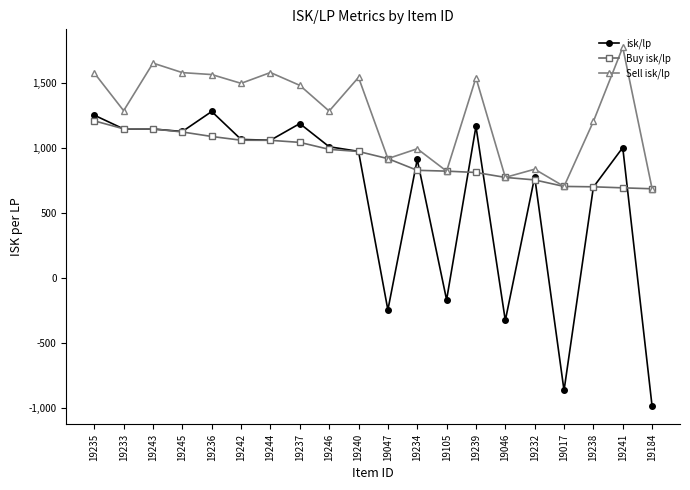

What is the lowest value of the Buy isk/lp series?

686.9